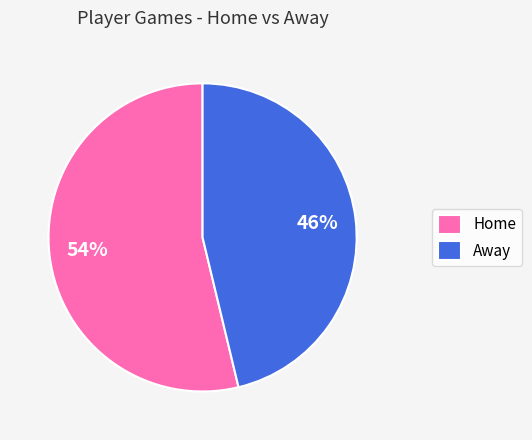

Rank the categories by value from highest to lowest.

Home, Away